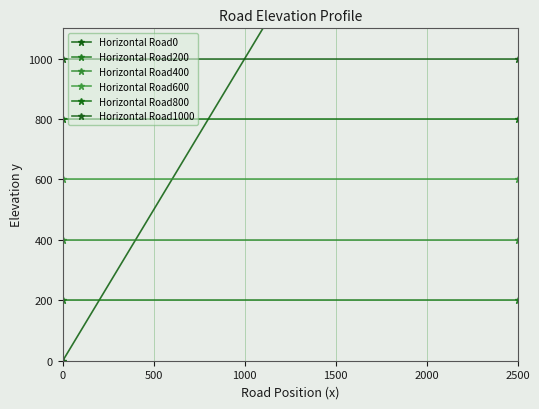

True or false: Horizontal Road400 has a value of 199 at 2500.

False